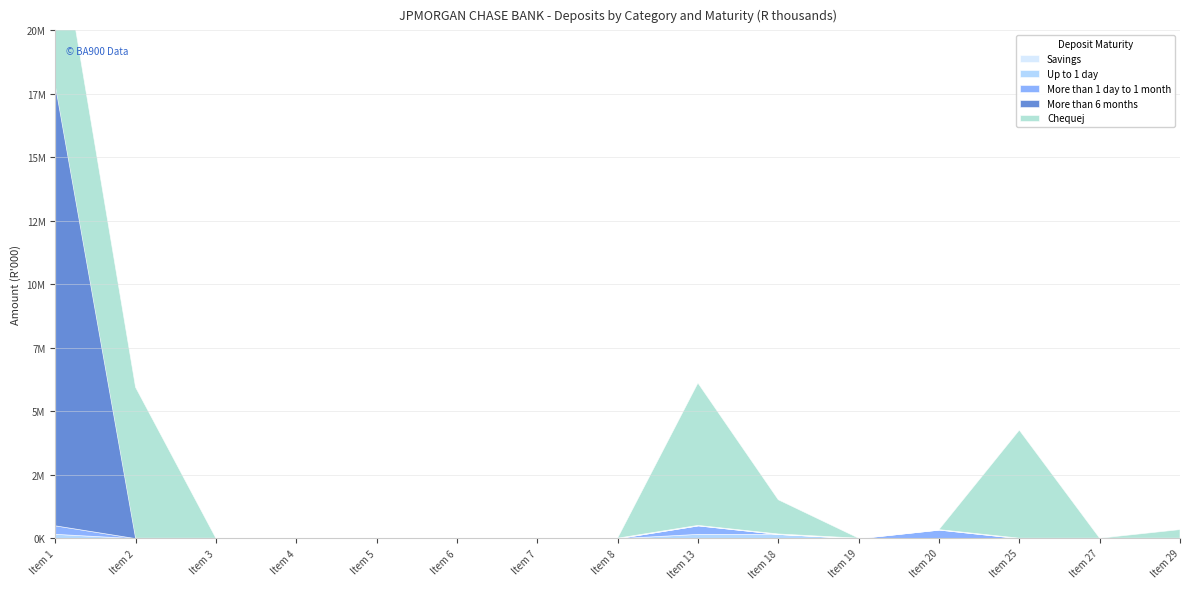

Does the chart display data point markers on the line(s)?

No